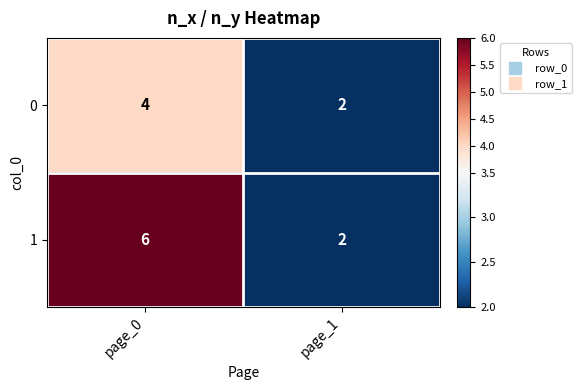

Which label corresponds to the largest value in the chart?

page_0